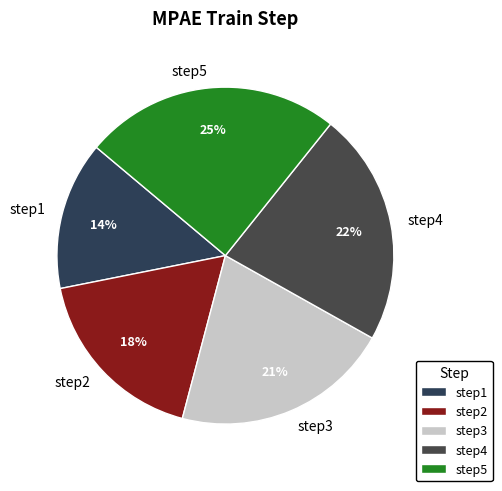

Is it true that step2 is 8% of the pie?

False